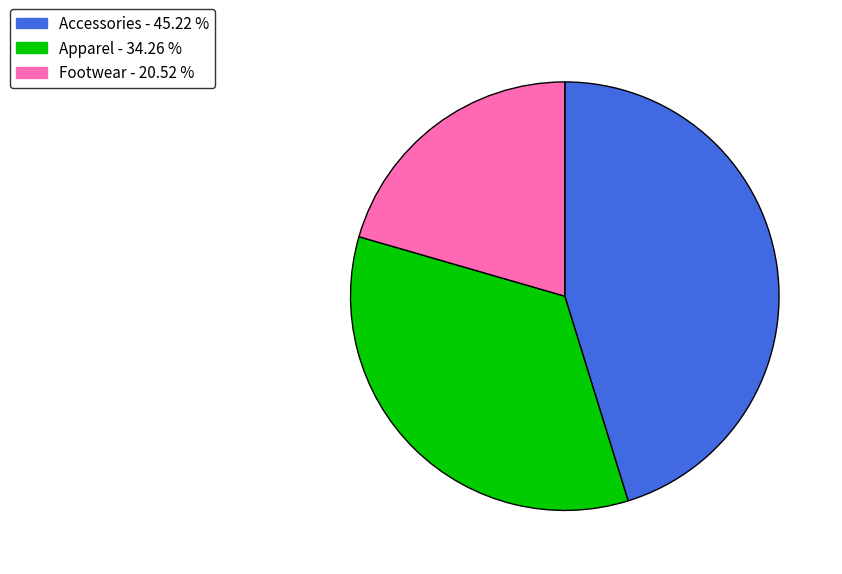

Which has a higher value, Accessories or Footwear?

Accessories